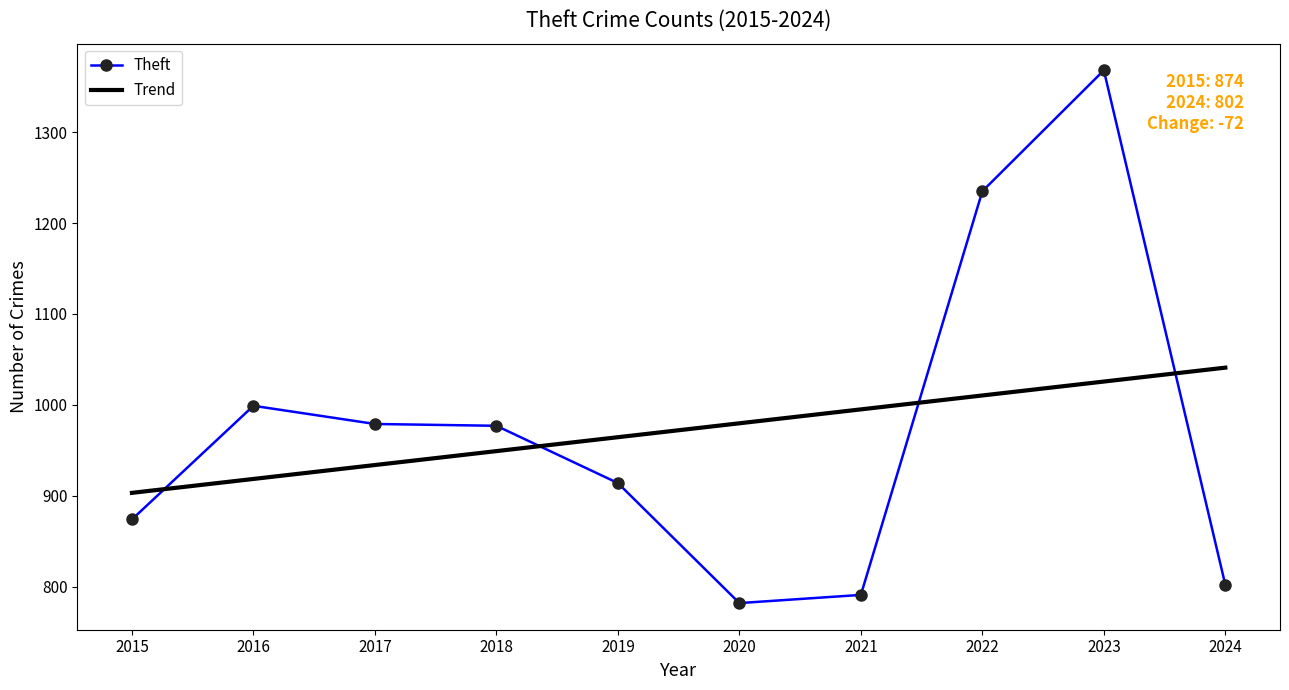

True or false: Theft has a value of 1918.5 at 2023.

False